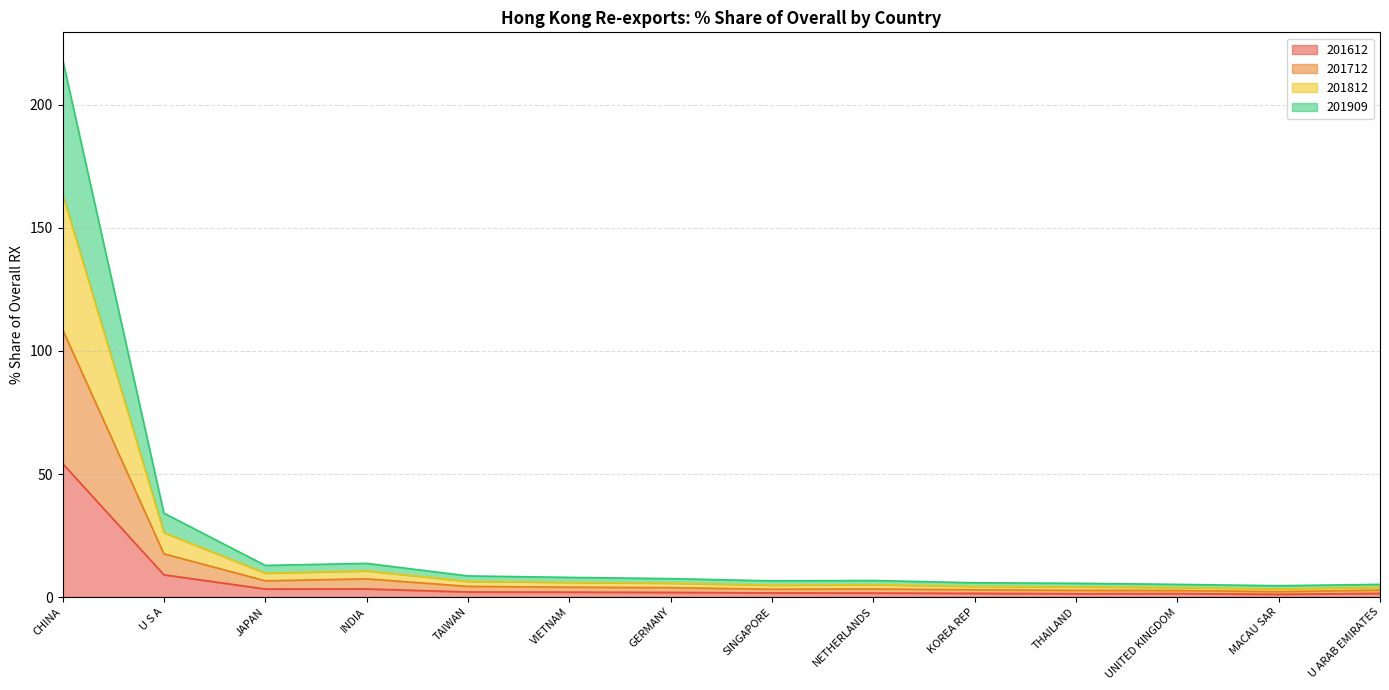

Which series has the largest range (max minus min)?

201812